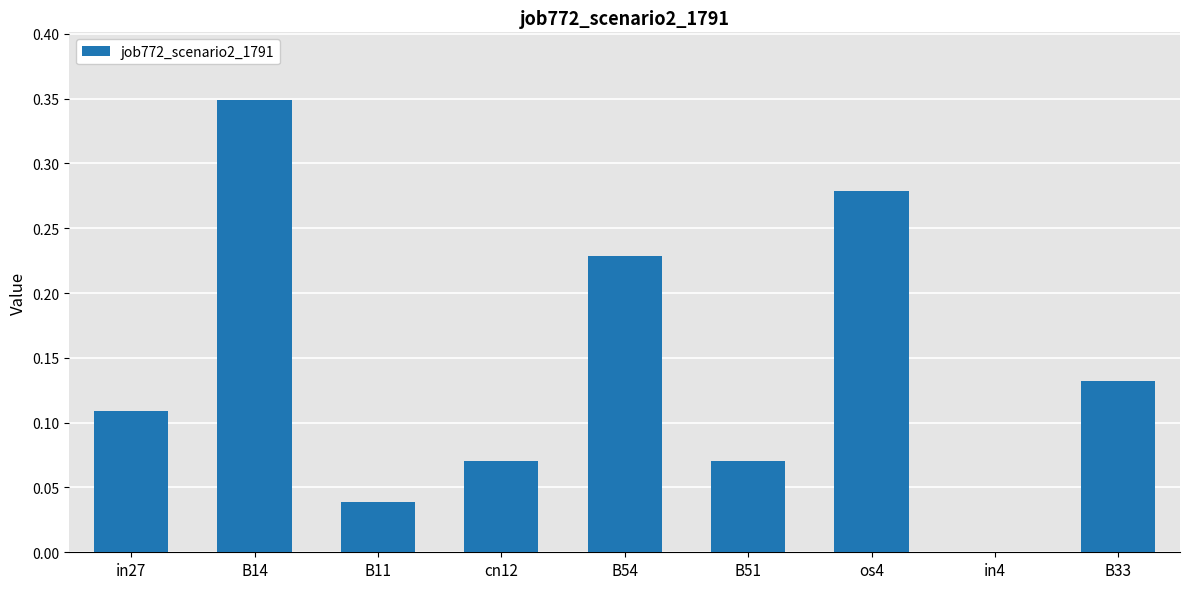

At which category does the chart reach its peak across all series?

B14